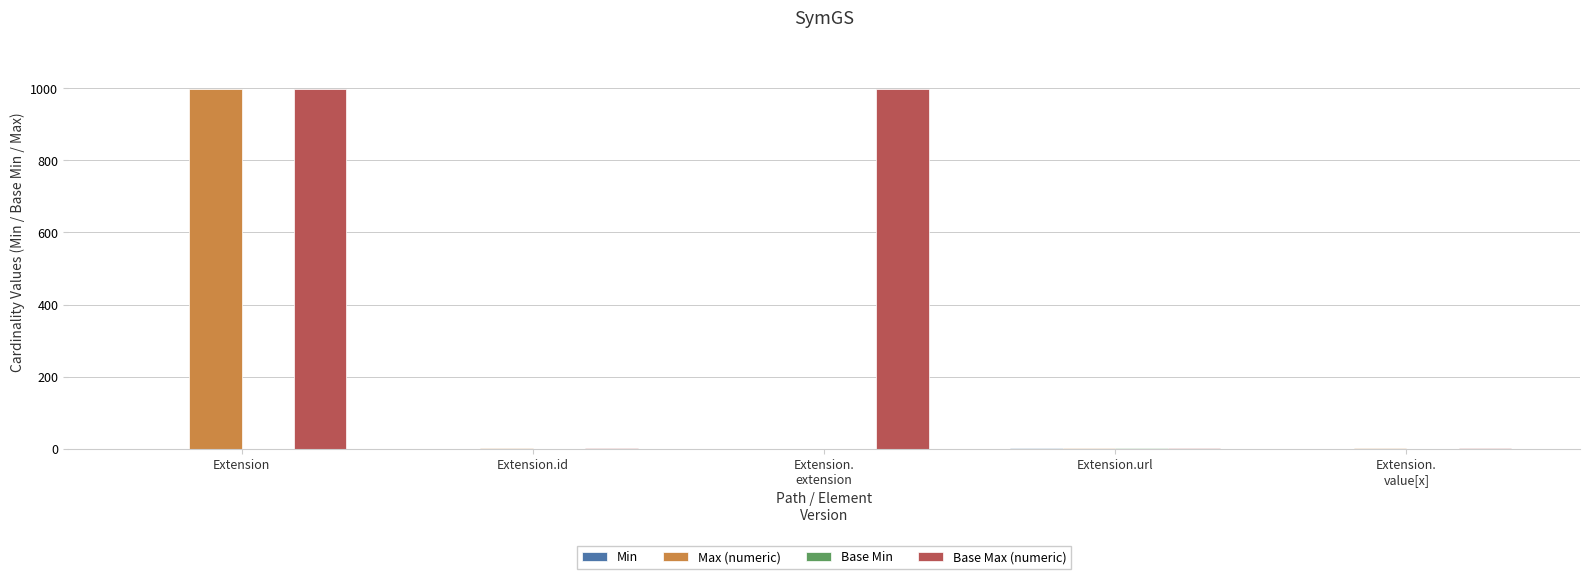

What is the maximum value for Base Max (numeric)?

999